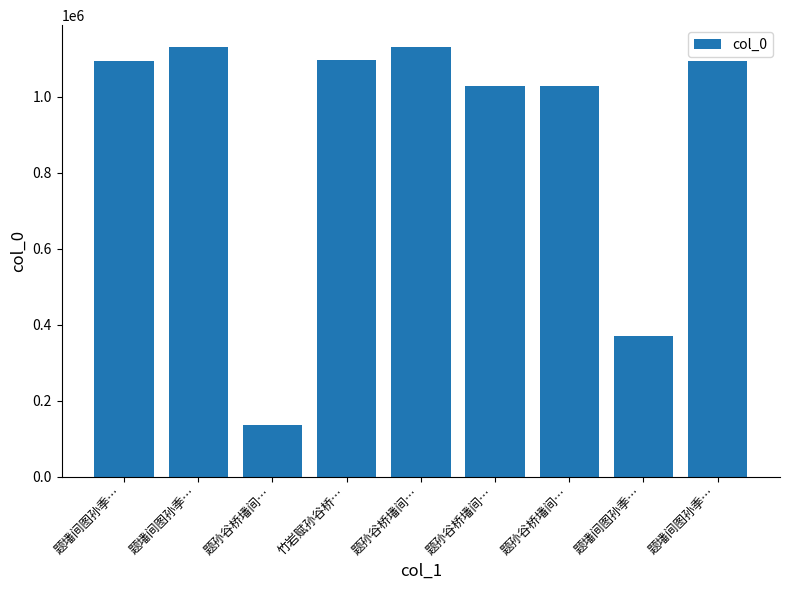

Count the number of data series in this chart.

1